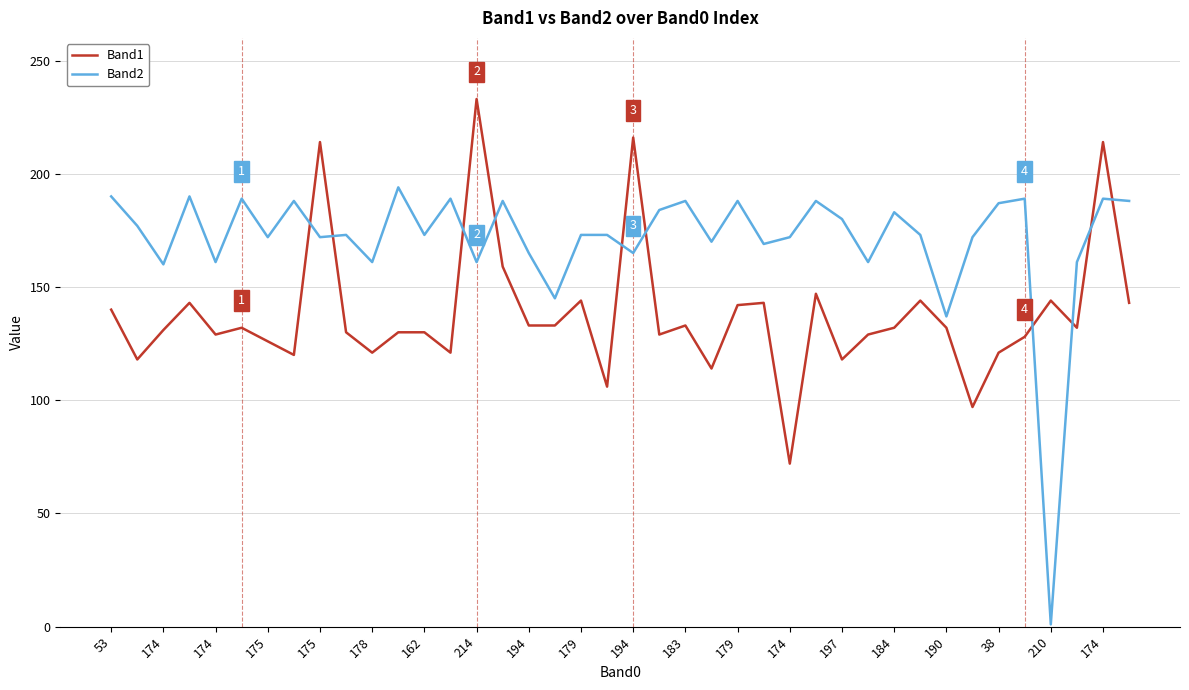

True or false: Band1 and Band2 intersect in this chart.

True